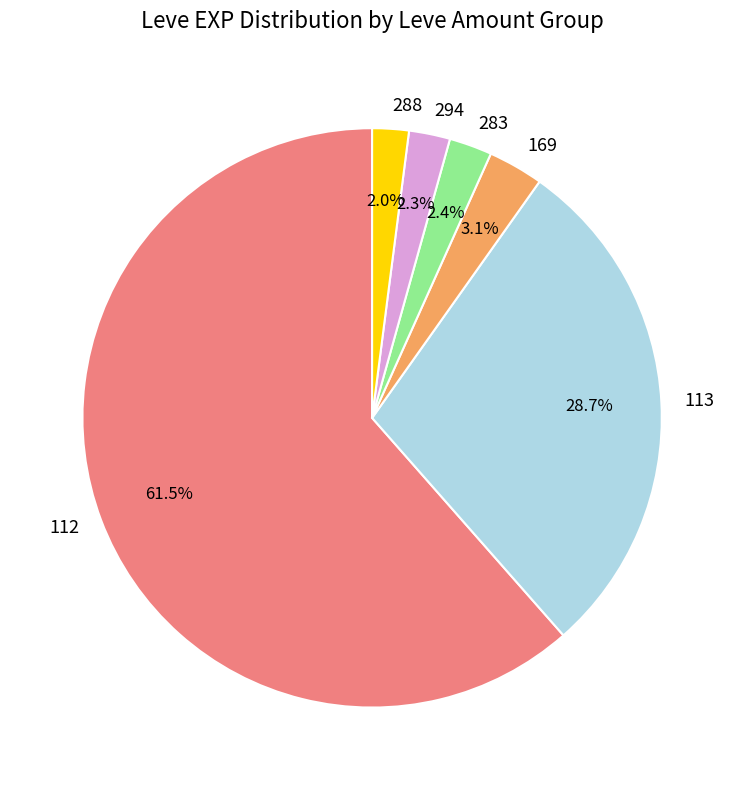

Does 113 represent more than half of the total?

No